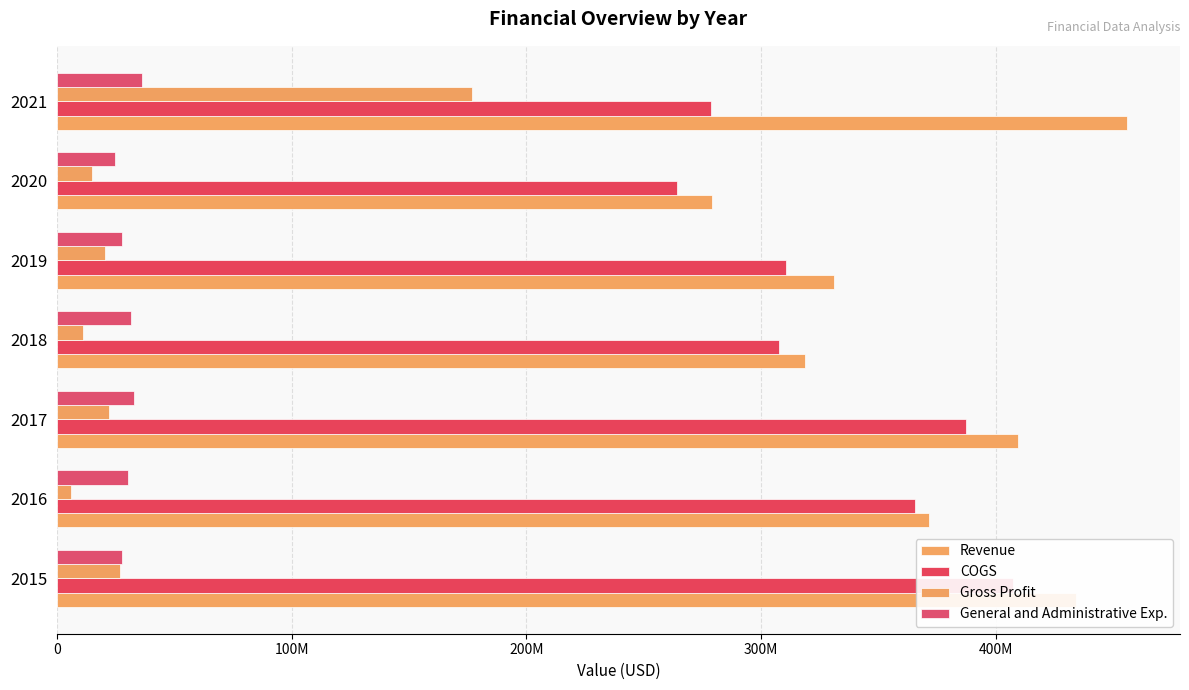

What are all the series names shown in the legend?

Revenue, COGS, Gross Profit, General and Administrative Exp.